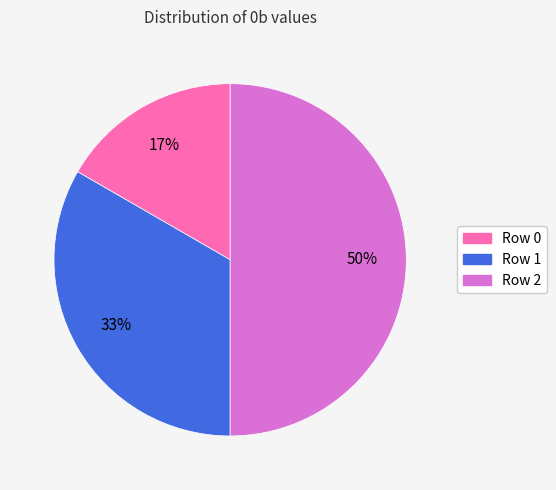

Combined, do Row 2 and Row 1 account for over 50%?

Yes